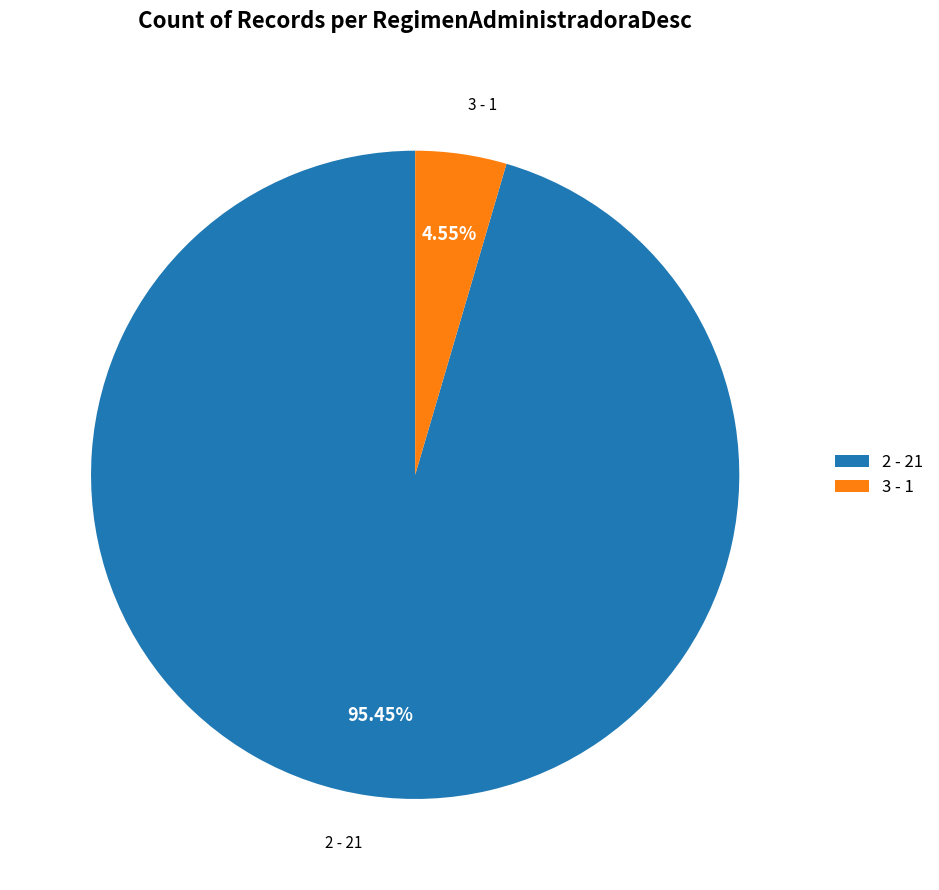

Which slice is the smallest?

3